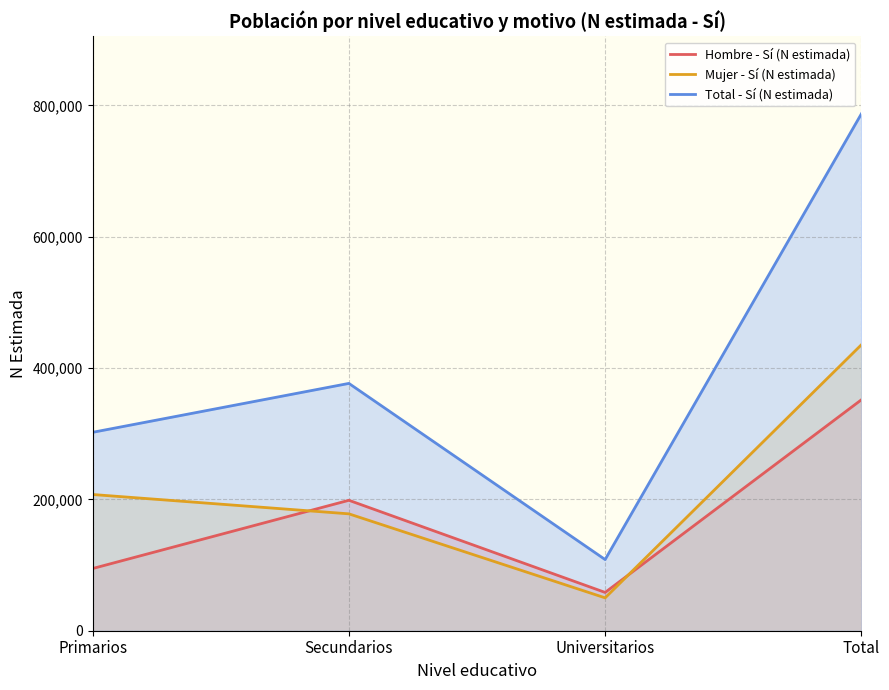

True or false: Mujer - Sí (N estimada) and Total - Sí (N estimada) cross at least once.

False